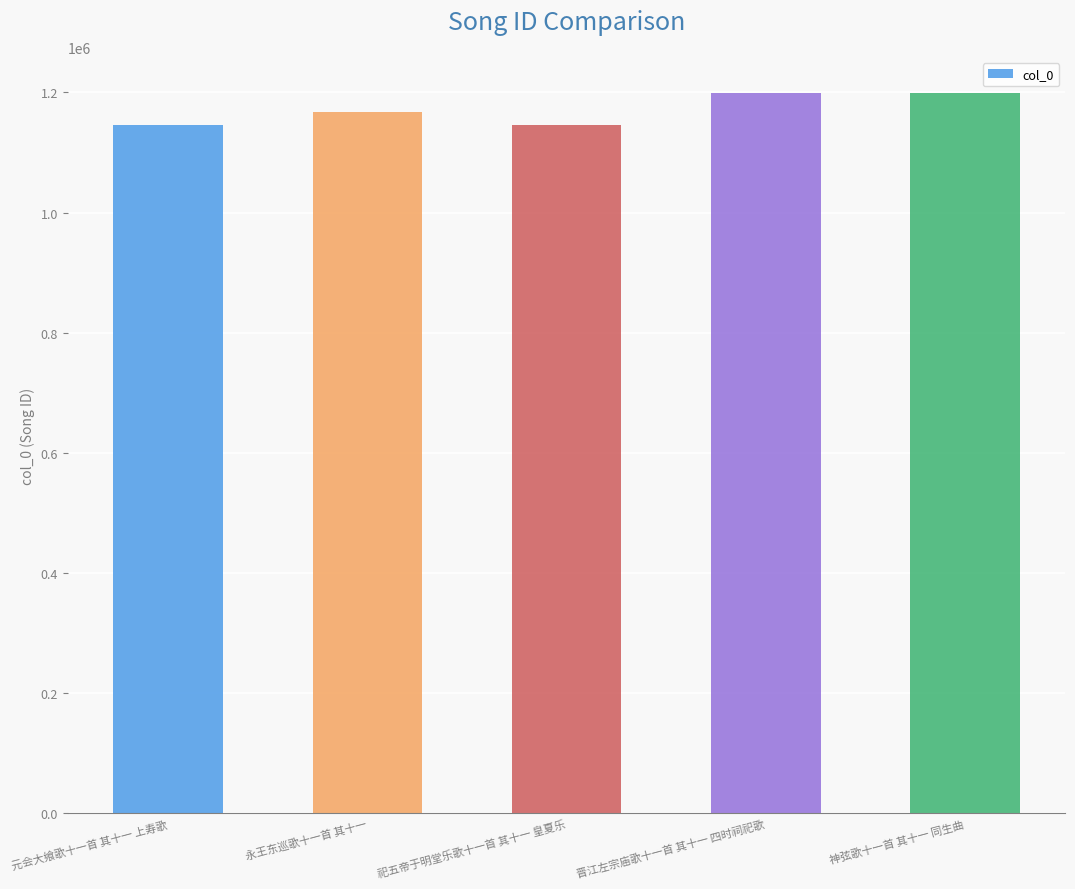

What is the difference between the second highest and minimum values?

53900